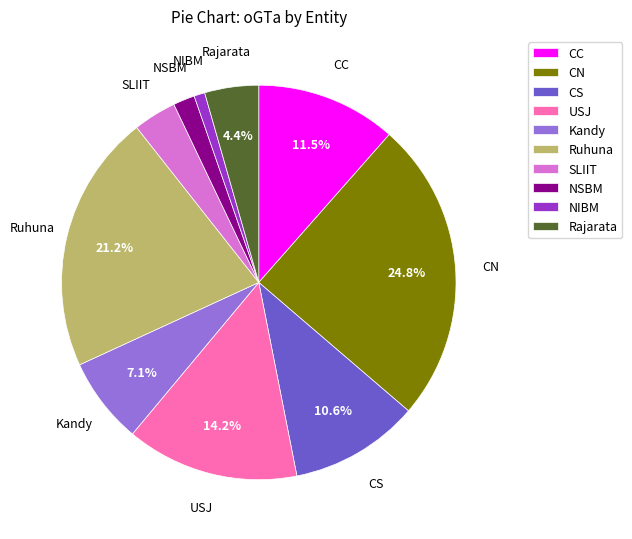

To the nearest percent, what is the difference between the largest and smallest slice percentages?

24%